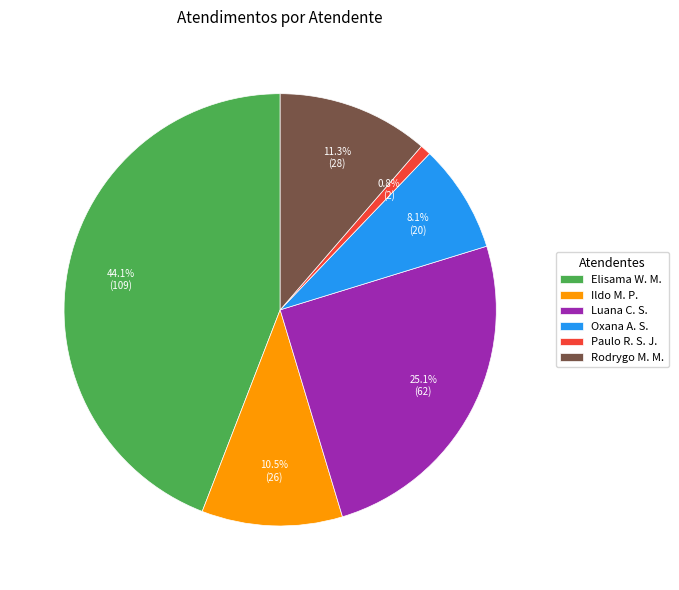

Which has a higher value, Ildo M. P. or Elisama W. M.?

Elisama W. M.